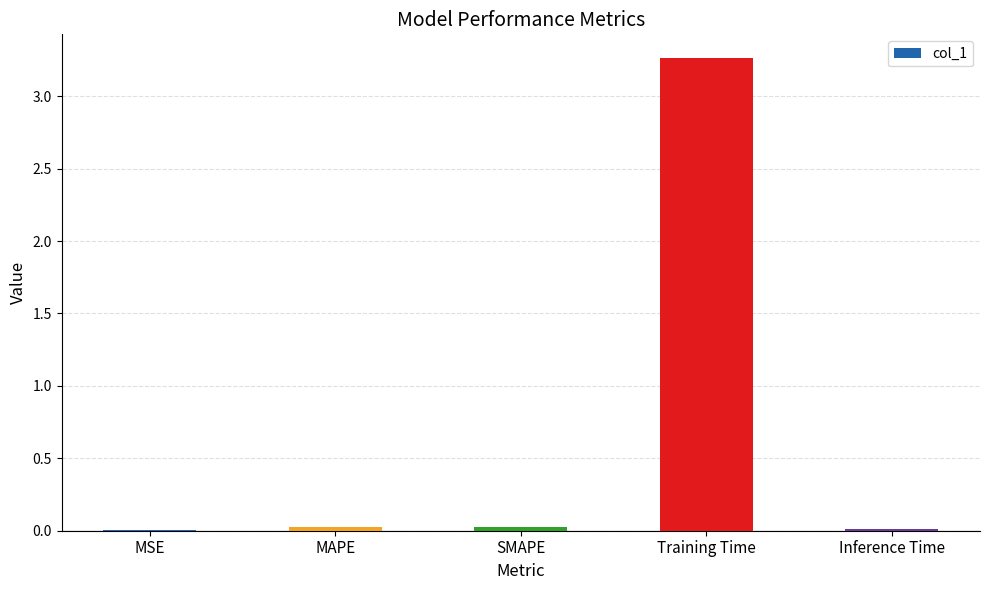

Which label corresponds to the largest value in the chart?

Training Time